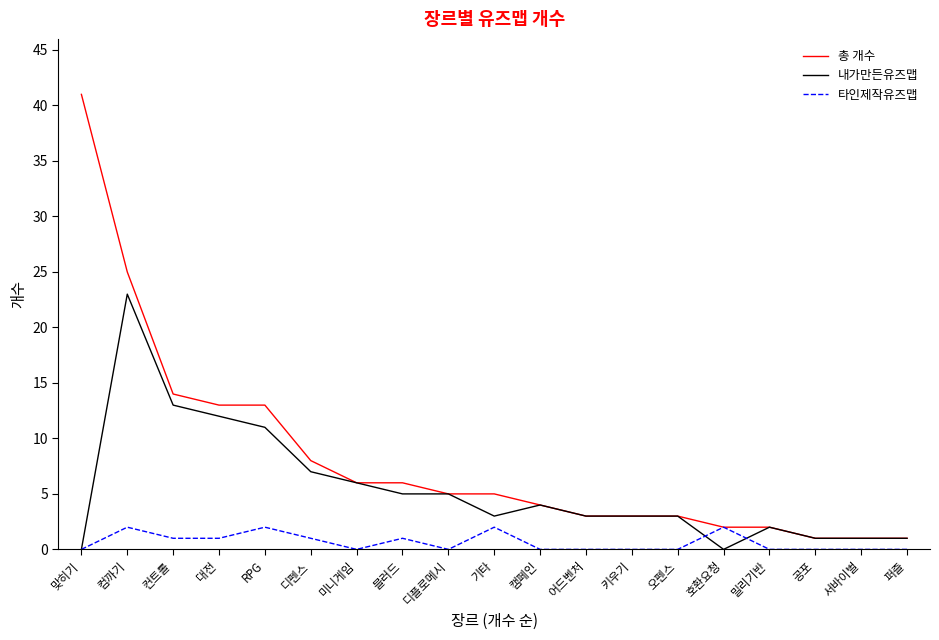

At which label is 총 개수 closest to 21?

컴까기